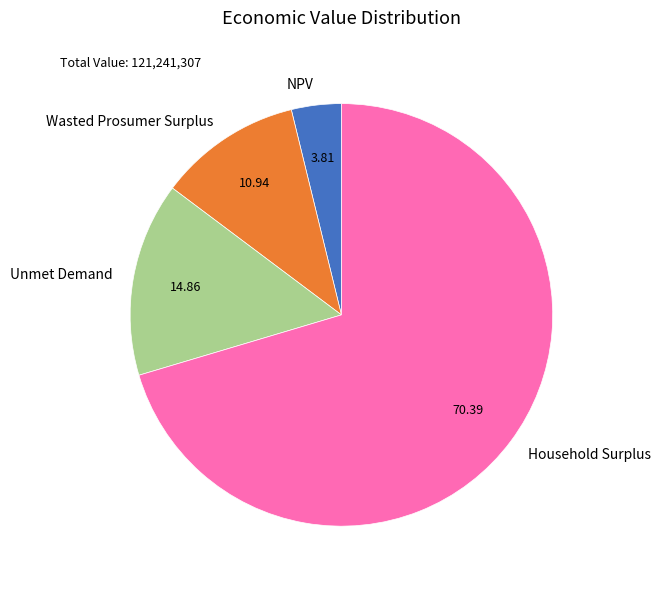

Which has a higher value, Wasted Prosumer Surplus or Unmet Demand?

Unmet Demand